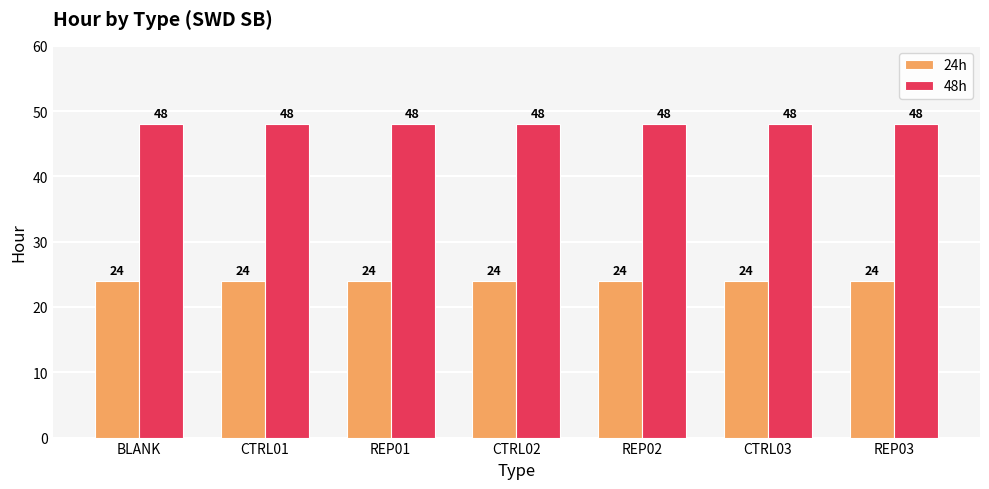

Reading left to right, transcribe all the data shown in this chart.

24h: 24	24	24	24	24	24	24
48h: 48	48	48	48	48	48	48